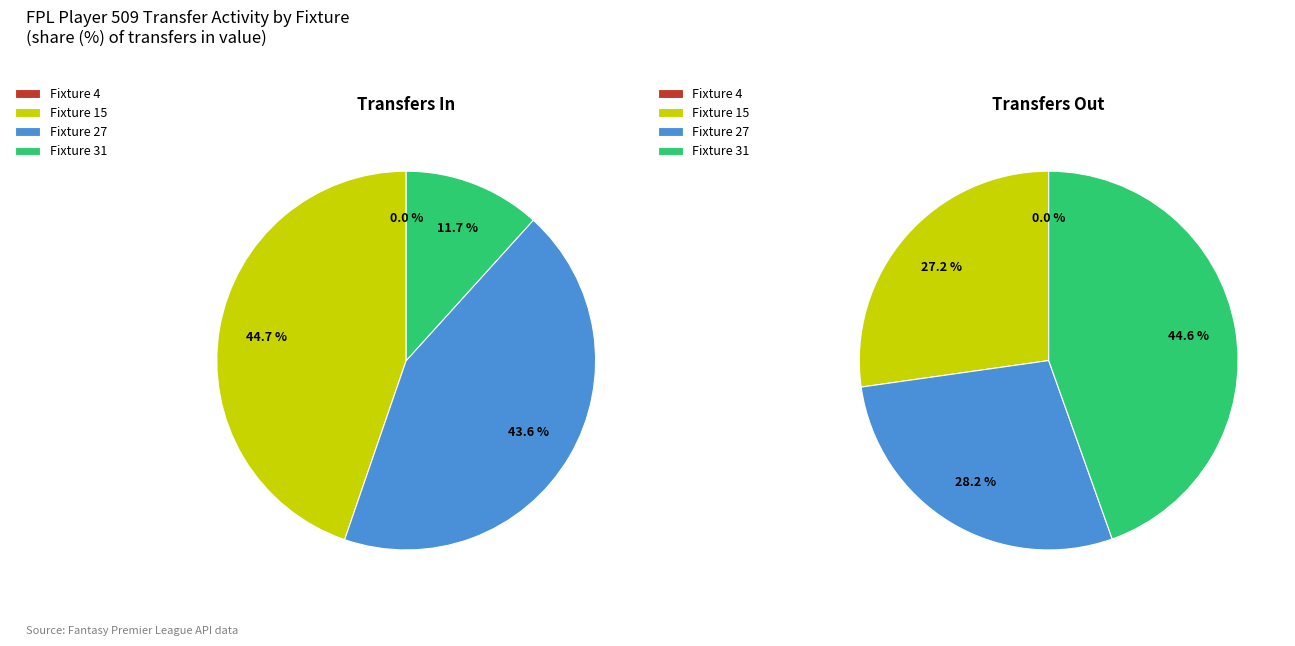

Is it true that 31 is 45% of the pie?

True